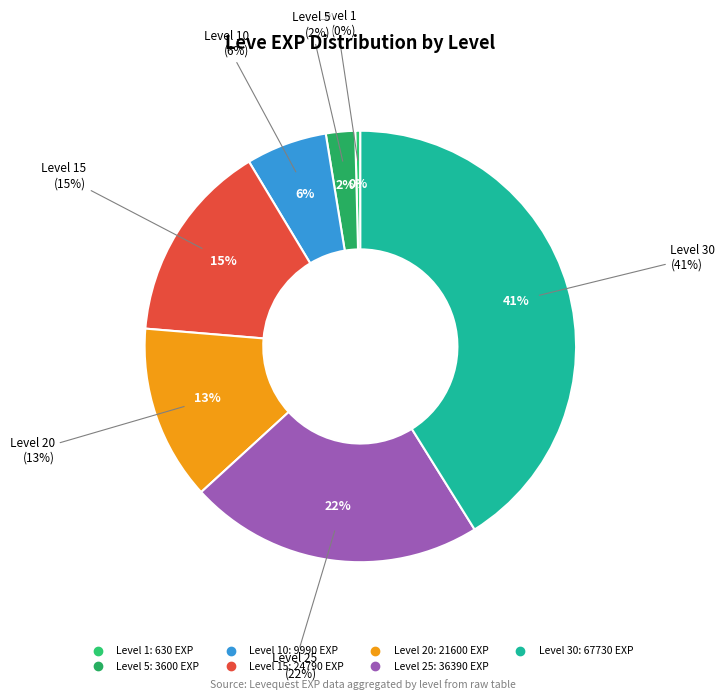

Rank the categories by value from lowest to highest.

Level 1, Level 5, Level 10, Level 20, Level 15, Level 25, Level 30